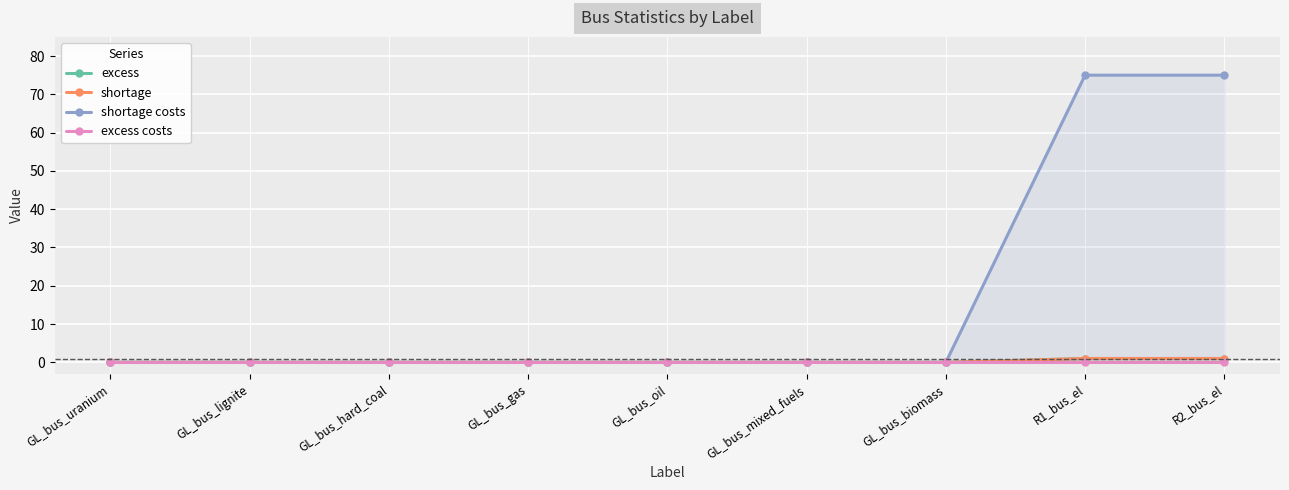

What position from the left is GL_bus_gas?

4